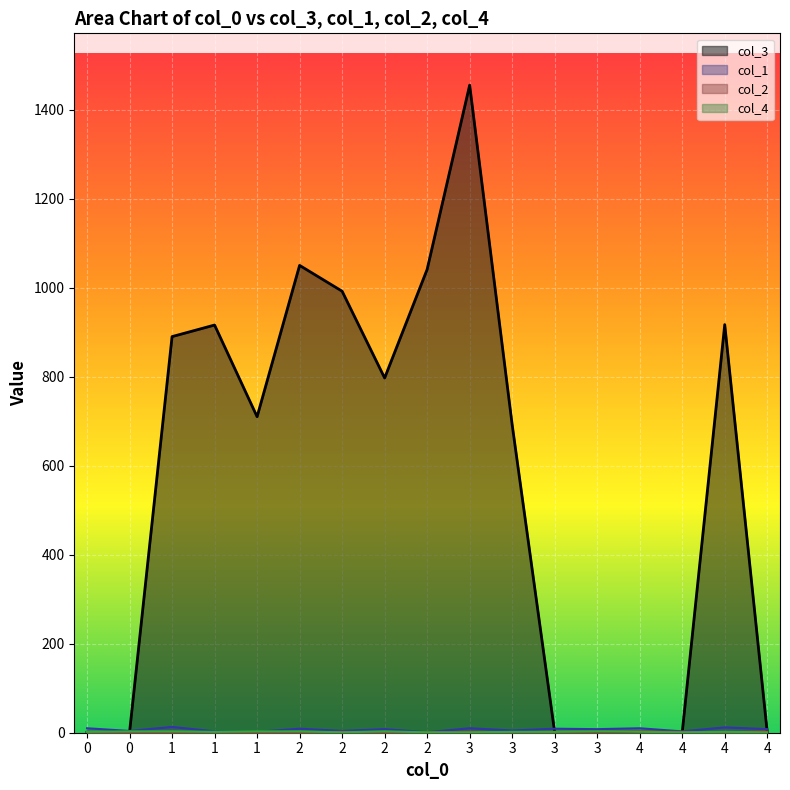

Which series ends up on top after the final intersection of col_3 and col_2?

col_2